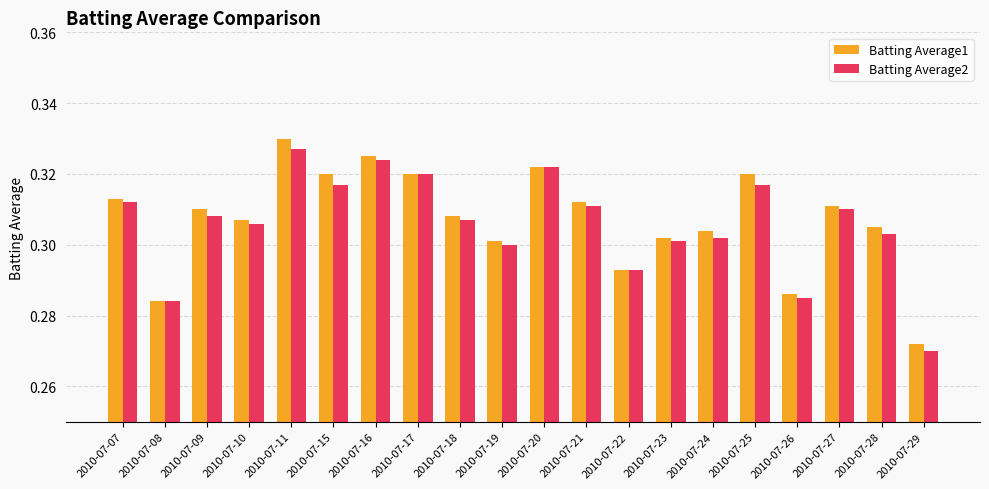

Between 2010-07-17 and 2010-07-29, which series saw the biggest shift?

Batting Average2